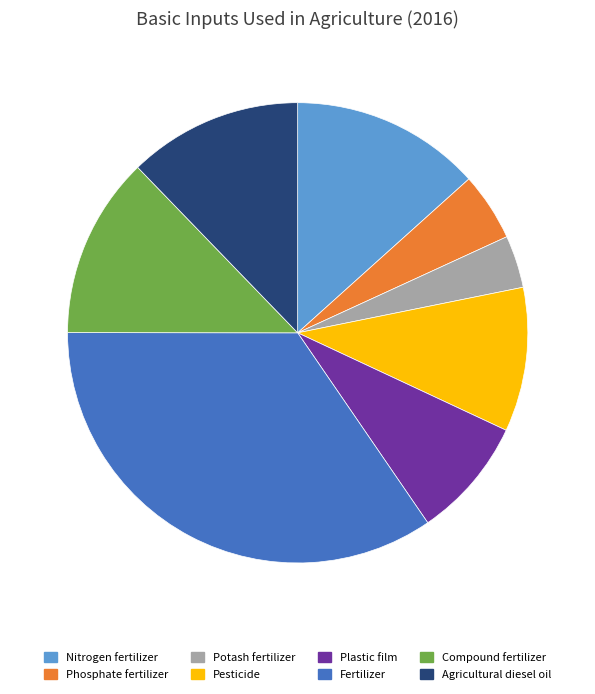

Rank the categories by value from lowest to highest.

Potash fertilizer, Phosphate fertilizer, Plastic film, Pesticide, Agricultural diesel oil, Compound fertilizer, Nitrogen fertilizer, Fertilizer